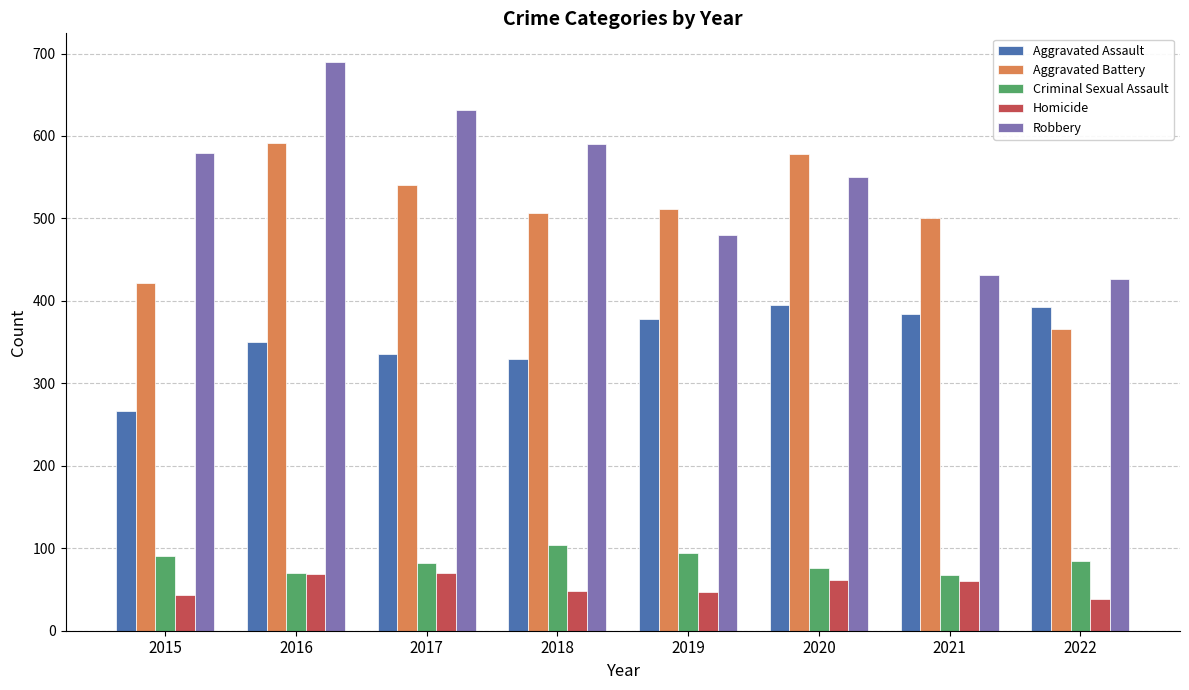

What is the minimum value for Aggravated Battery?

366